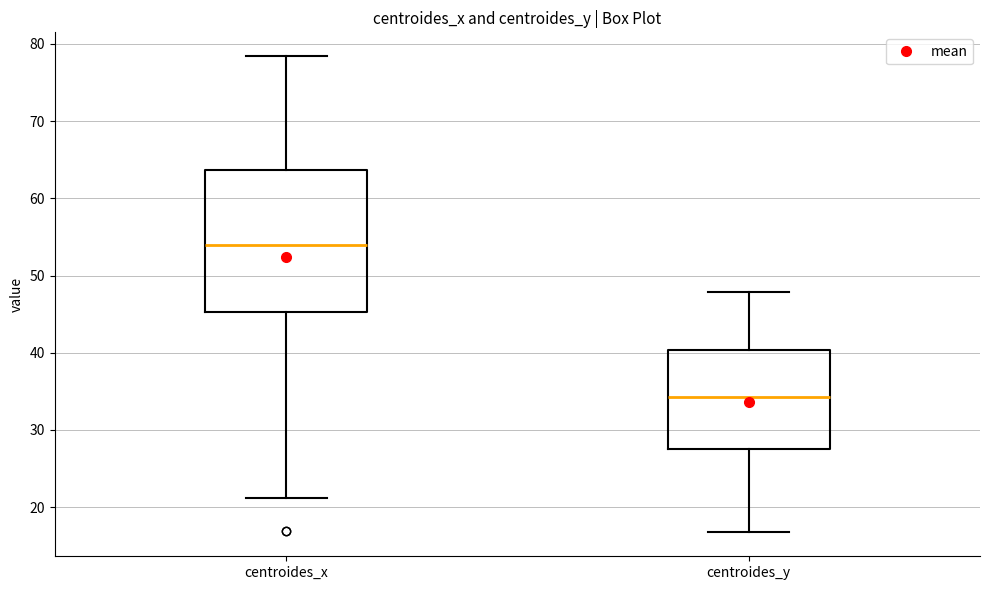

Where does the lower whisker of the box for centroides_x end on the y-axis? The values are not printed on the chart, so give them approximately, as read against the axis.

21